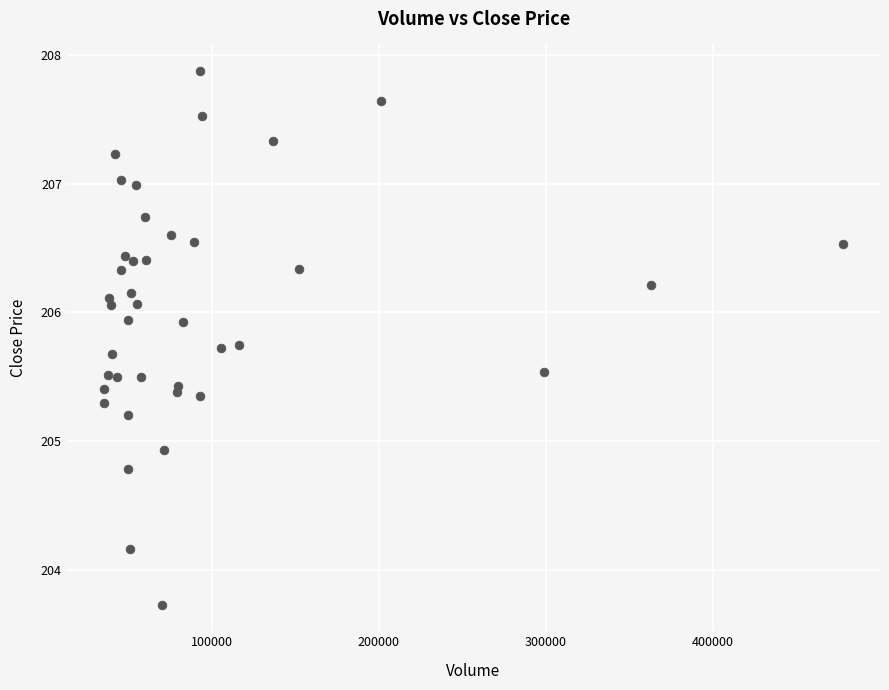

What Y value in the scatter plot is closest to 205?

204.9